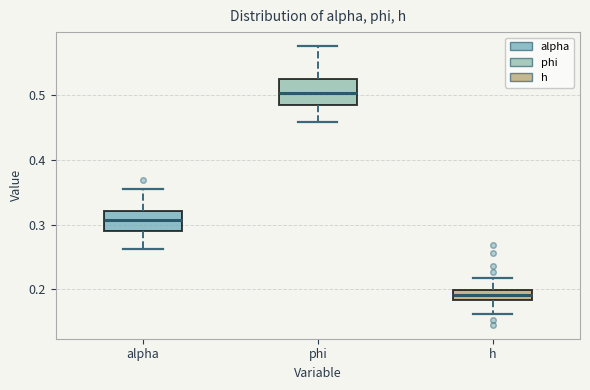

Reading left to right, transcribe this box plot: for each box, give where its median line is, the range the box spans, and where its two whiskers end, as read against the y-axis. The values are not printed on the chart, so give them approximately, as read against the axis.

alpha: median 0.31, box 0.29 to 0.32, whiskers 0.26 to 0.36
phi: median 0.50, box 0.49 to 0.53, whiskers 0.46 to 0.58
h: median 0.19, box 0.18 to 0.20, whiskers 0.16 to 0.22